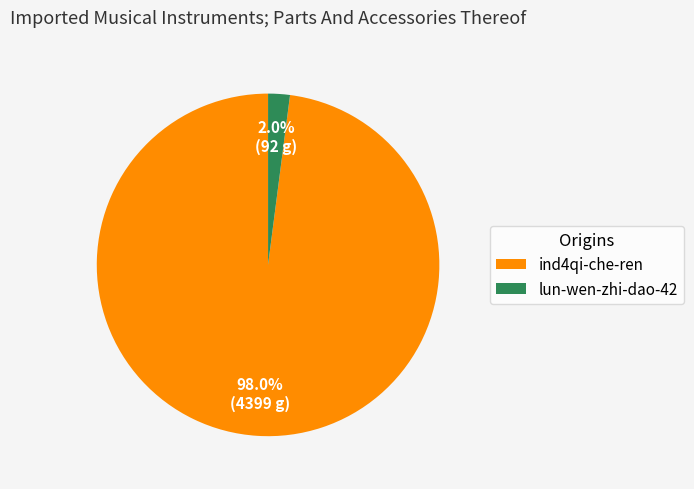

To the nearest percent, what is the average slice percentage?

50%